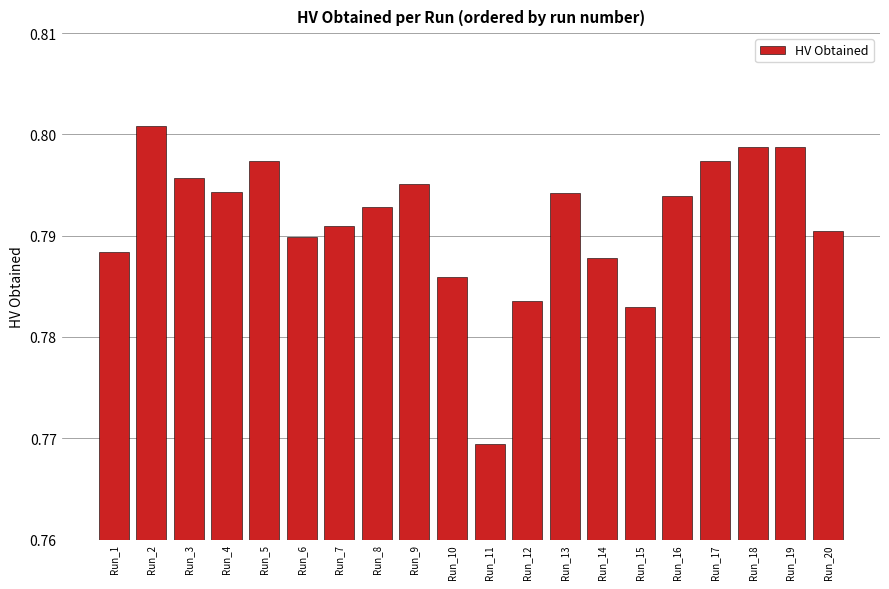

Which category has the highest value across all series?

Run_2